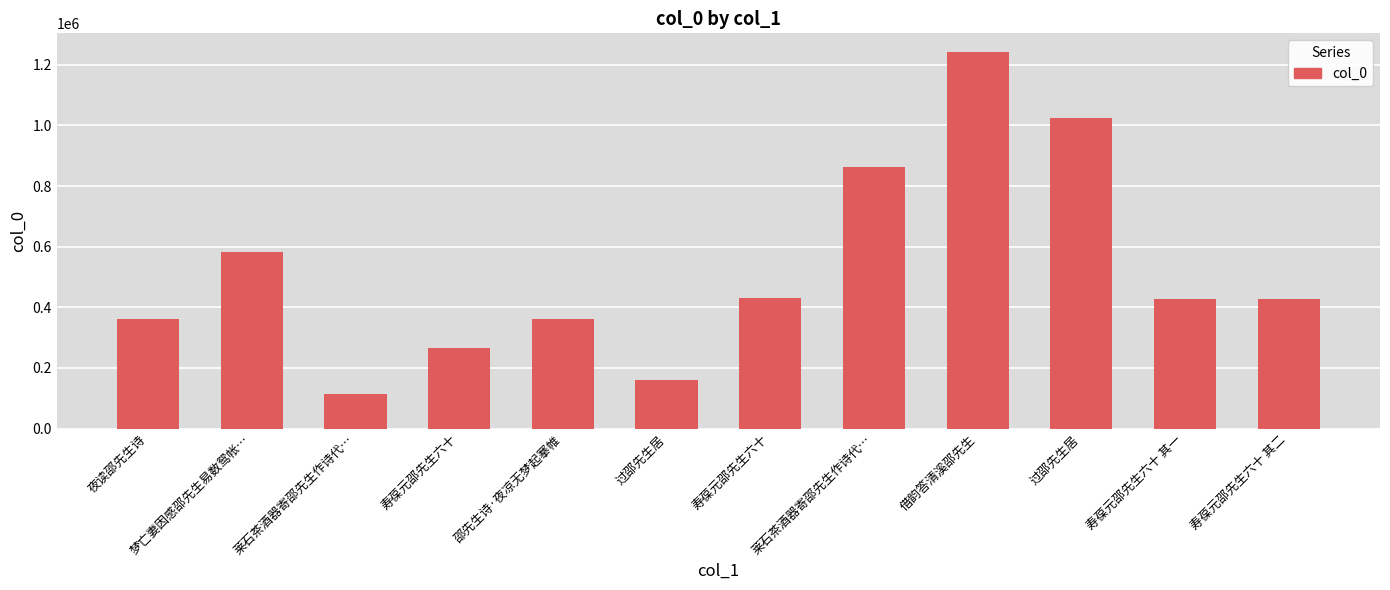

At which label does the data first exceed 426272?

梦亡妻因感邵先生易数鸳帐…